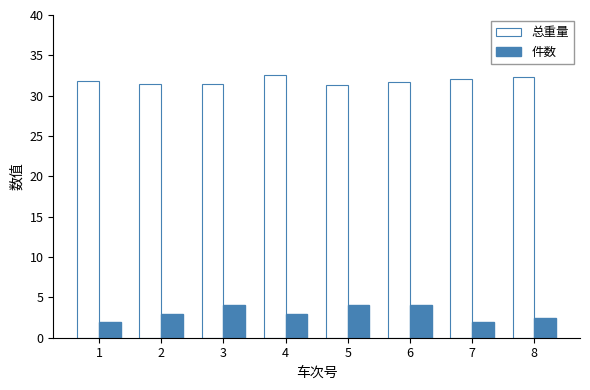

List the series in order of their overall mean, lowest first.

件数, 总重量